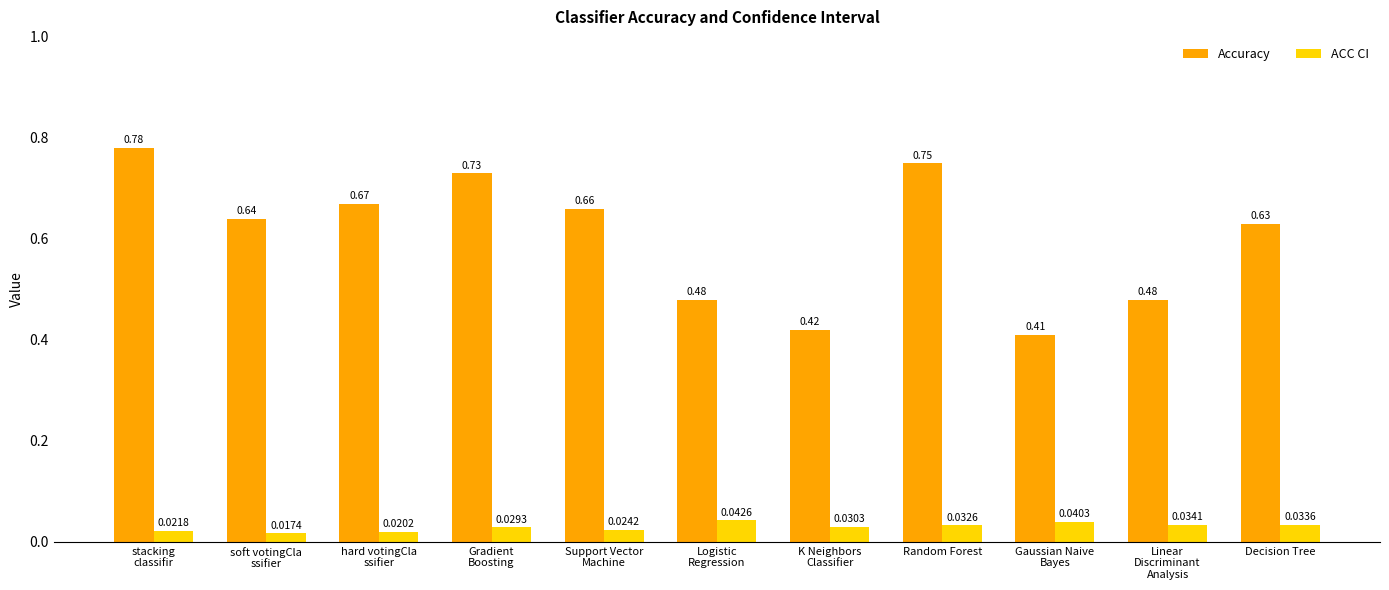

What is the label of the 9th bar from the right?

hard votingCla
ssifier